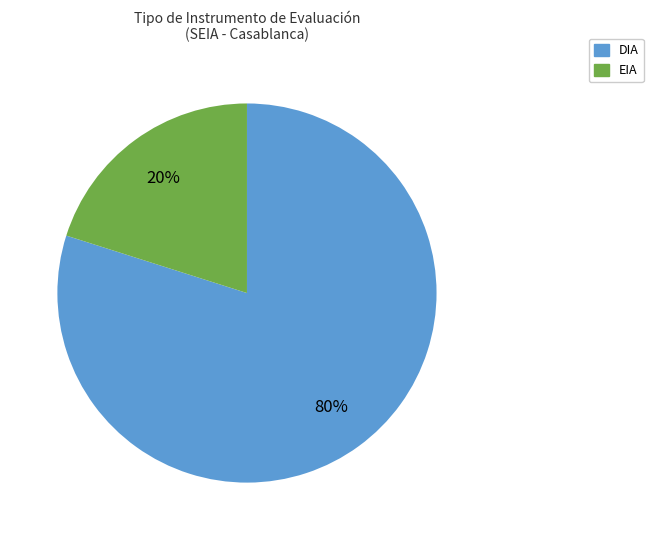

What is the ratio of the value at DIA to the value at EIA?

4.0